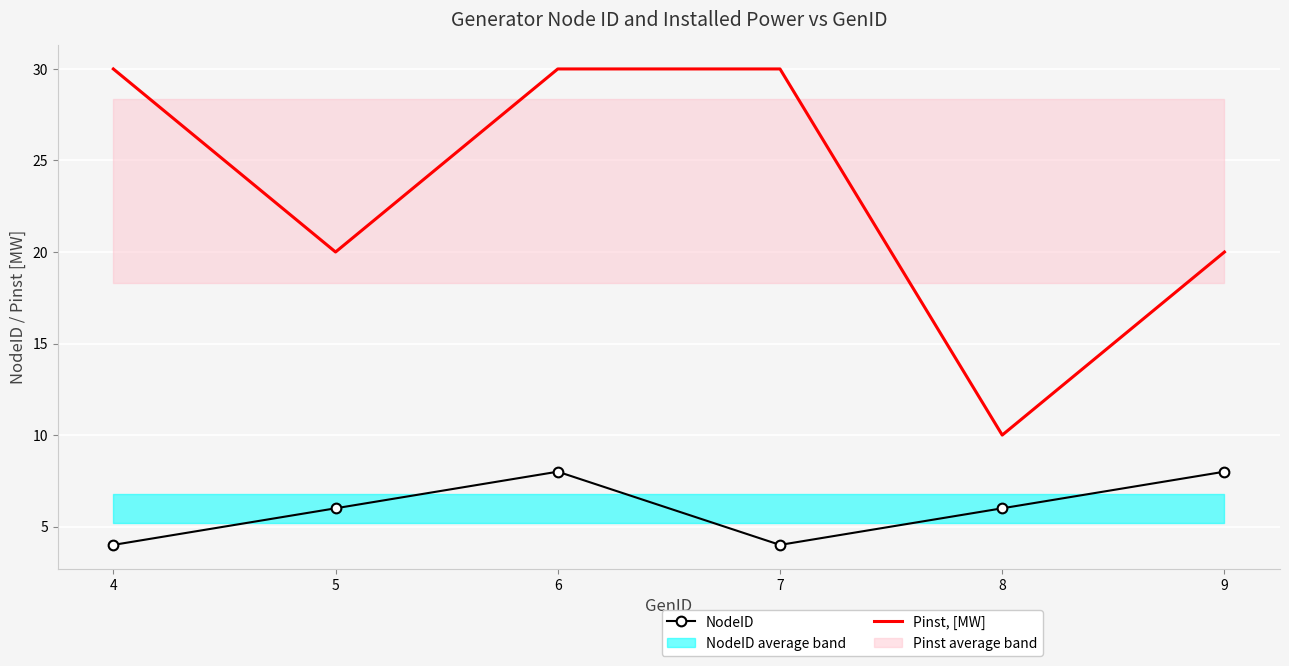

At which category is the sum across all series the highest?

6